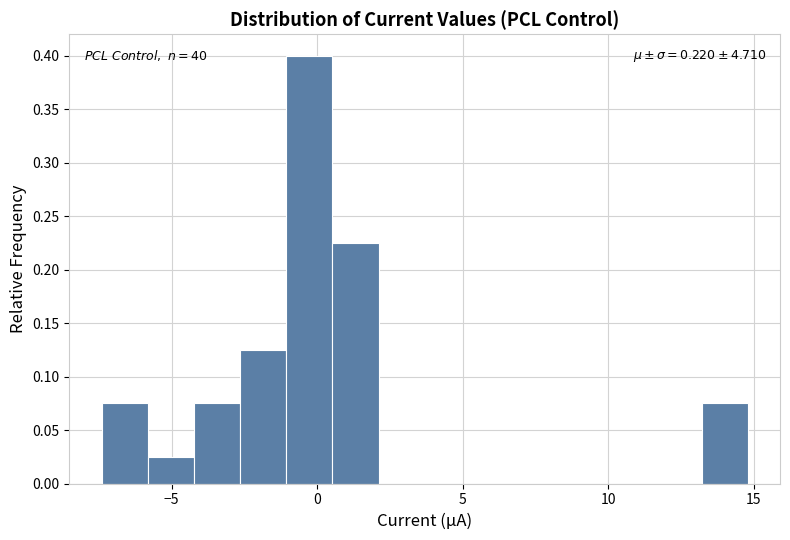

Read against the x-axis, roughly where is the centre of the tallest bar?

-0.5